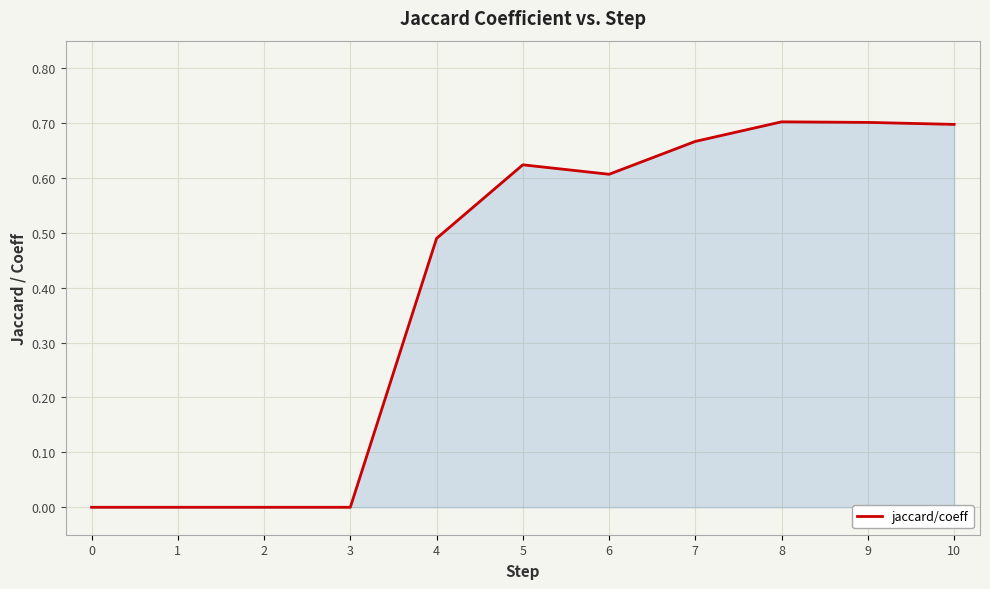

The chart shows a value of 1.0 at 5. True or false?

False